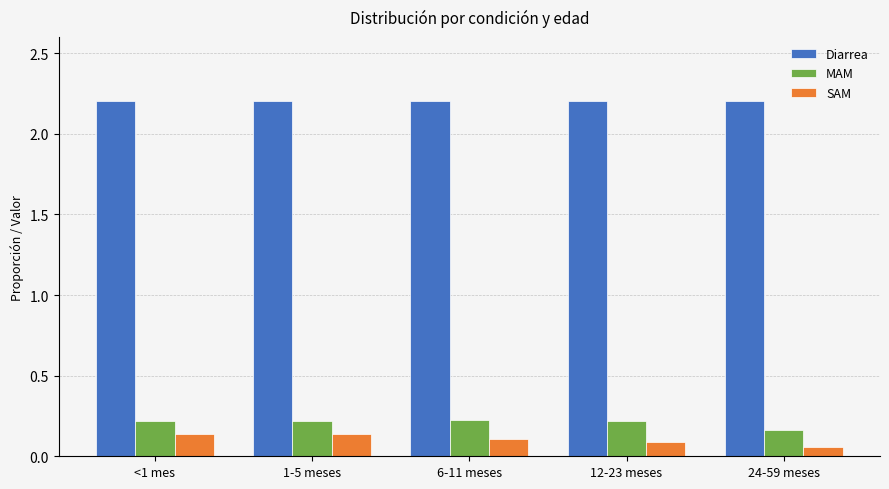

How many bars are there in total?

15